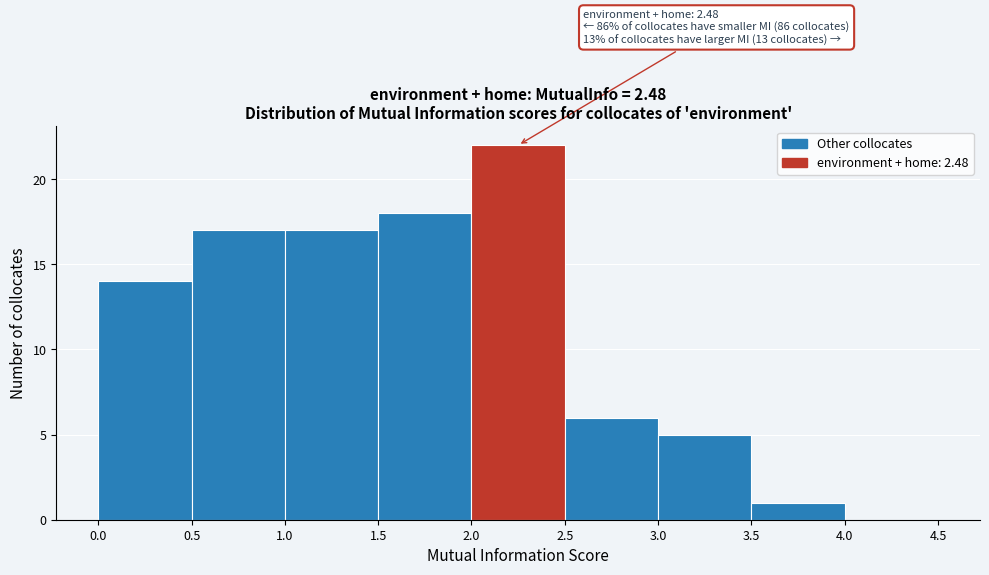

Over which range of the x-axis is the bar tallest?

2.0 to 2.5